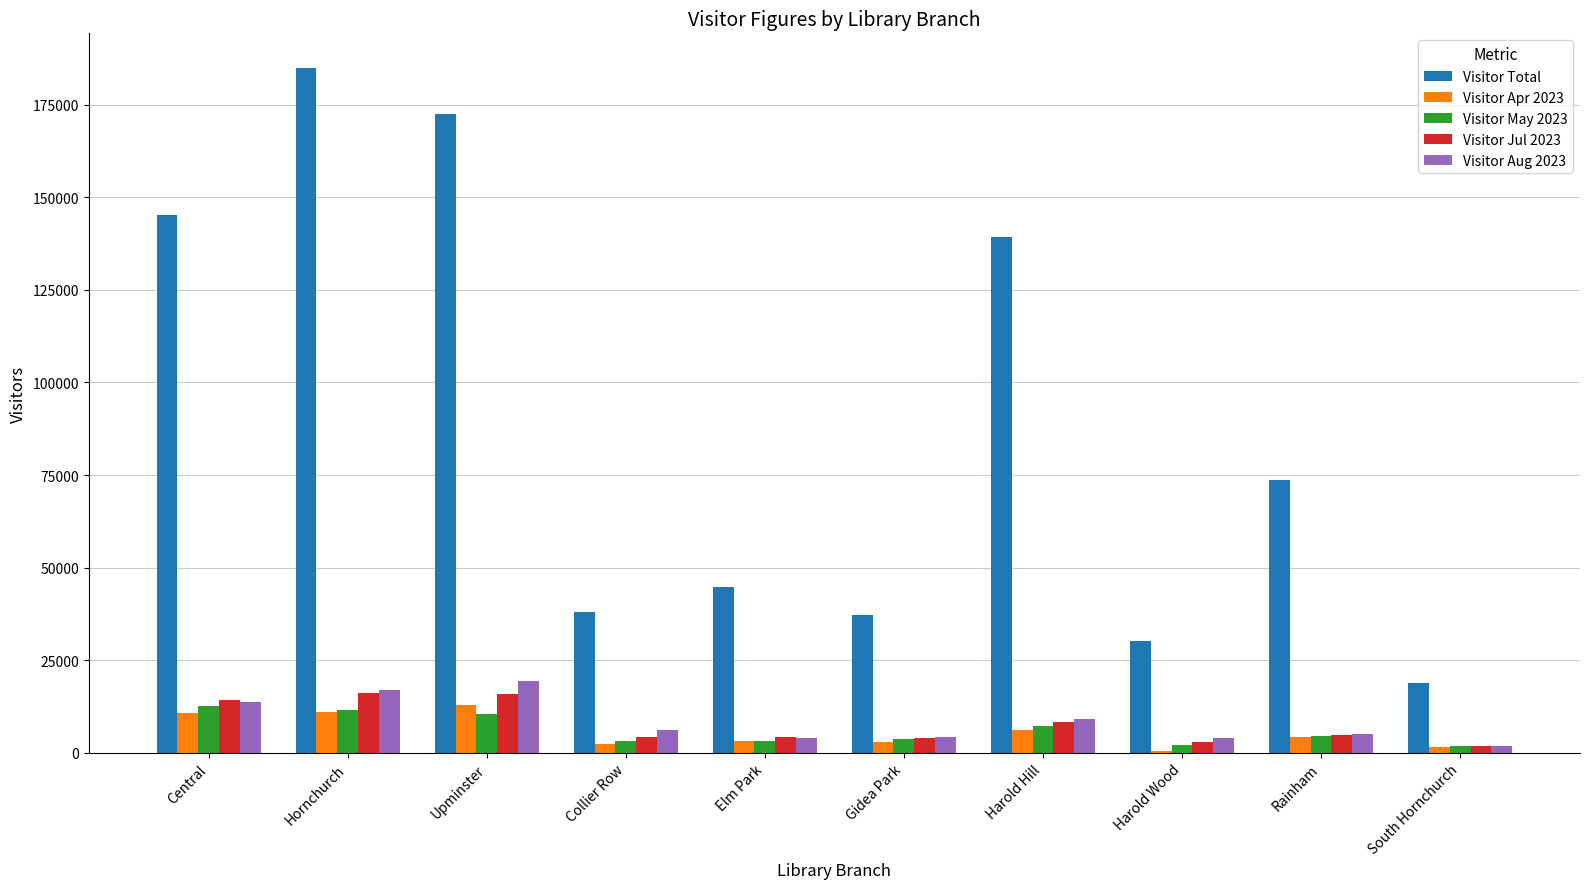

Is it true that Visitor Jul 2023 equals 20584 at Central?

False